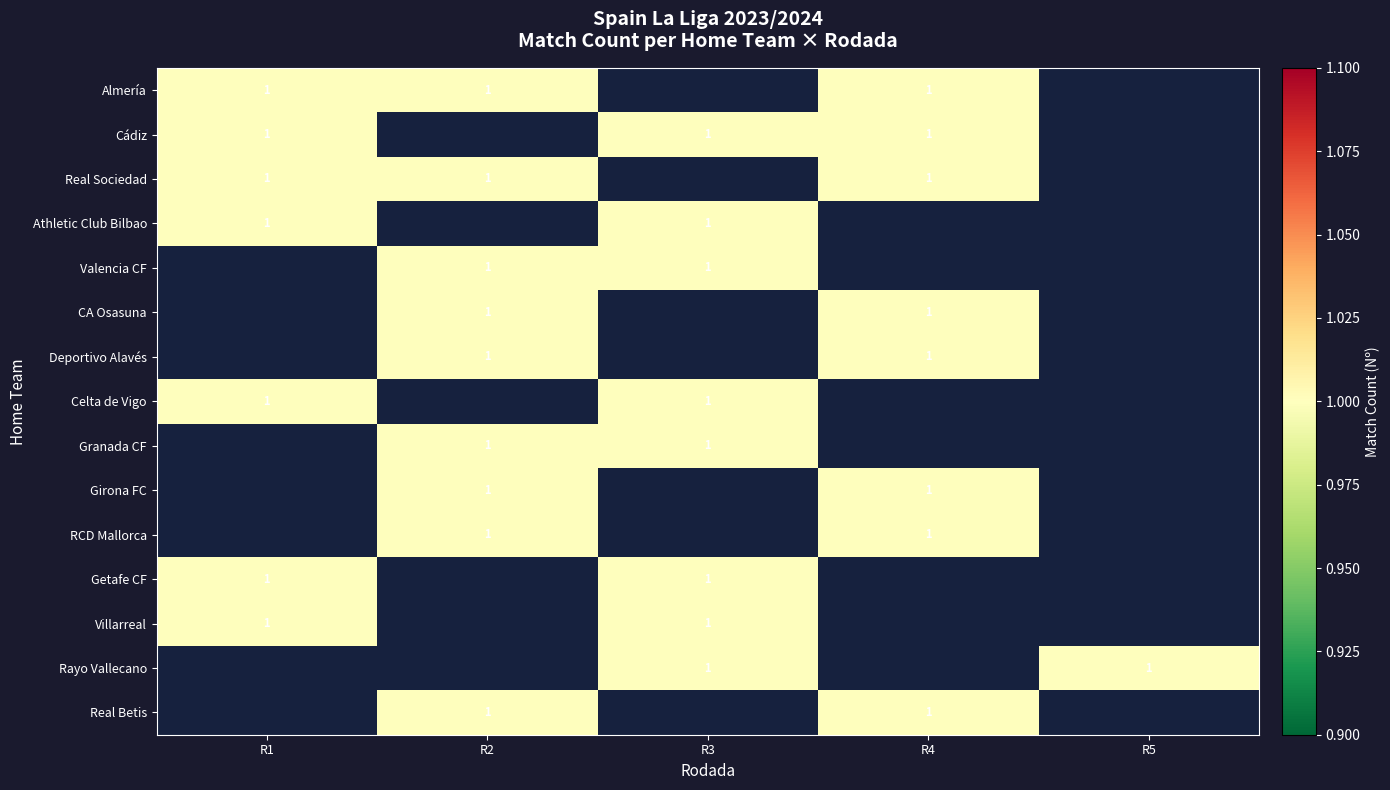

Is it true that Girona FC equals 1 at R2?

True